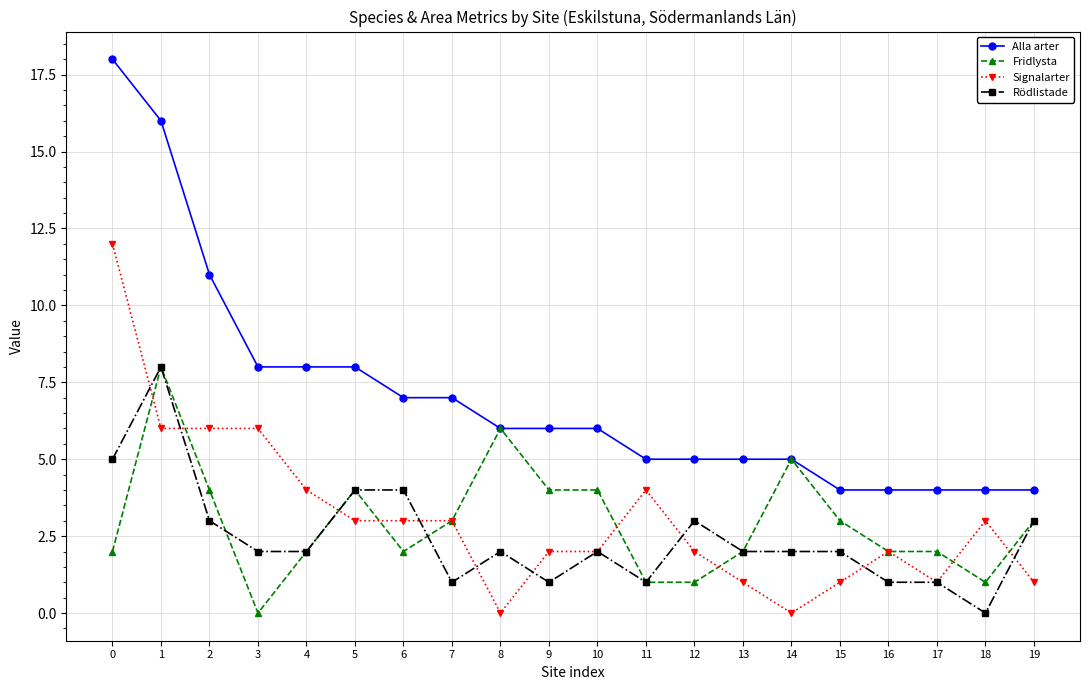

At which category is the sum across all series the highest?

1